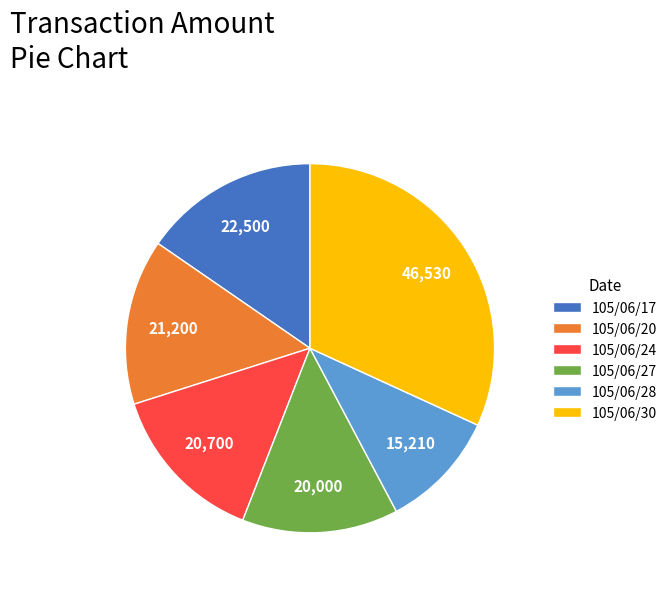

Which has a higher value, 105/06/30 or 105/06/28?

105/06/30